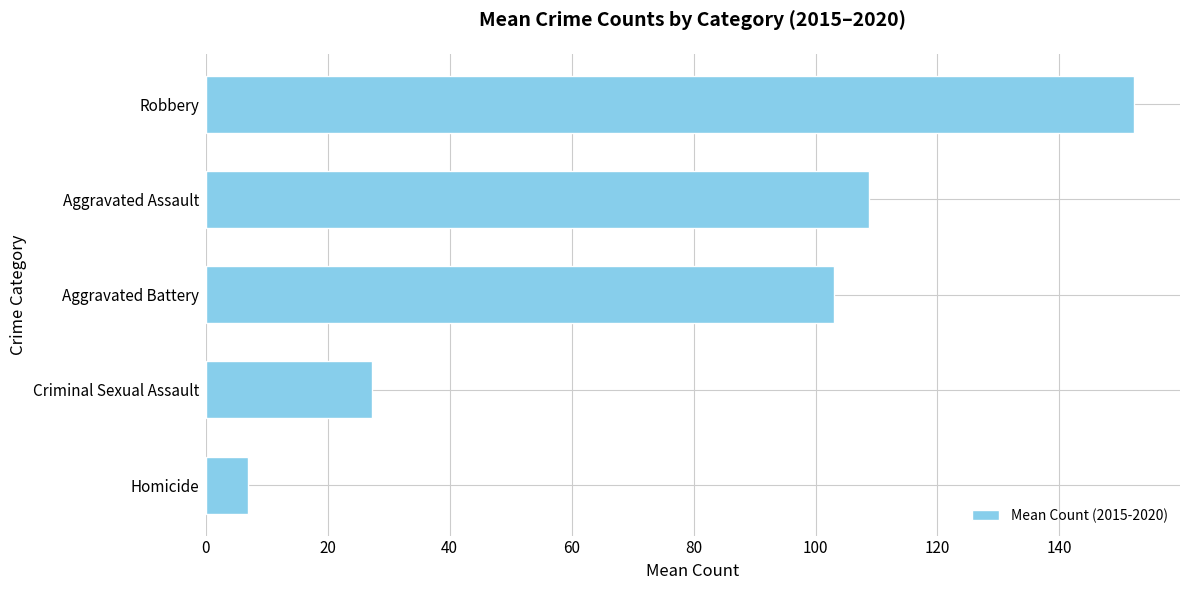

True or false: the data shows 152.2 at Robbery.

True